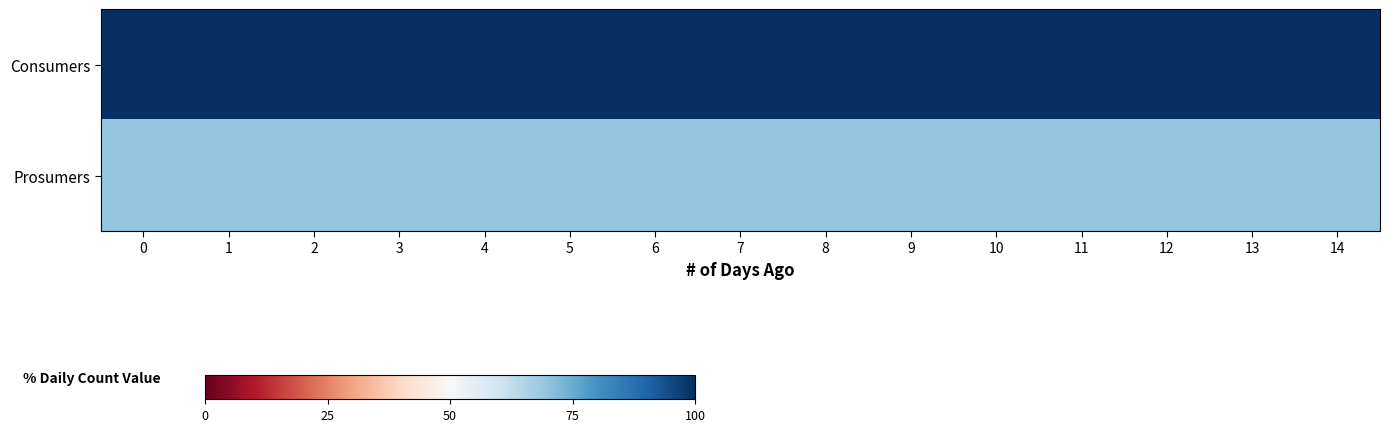

Reading left to right, extract all data points from this chart.

row_0: 0=100.0	1=100.0	2=100.0	3=100.0	4=100.0	5=100.0	6=100.0	7=100.0	8=100.0	9=100.0	10=100.0	11=100.0	12=100.0	13=100.0	14=100.0
row_1: 0=69.3	1=69.3	2=69.3	3=69.3	4=69.3	5=69.3	6=69.3	7=69.3	8=69.3	9=69.3	10=69.3	11=69.3	12=69.3	13=69.3	14=69.3